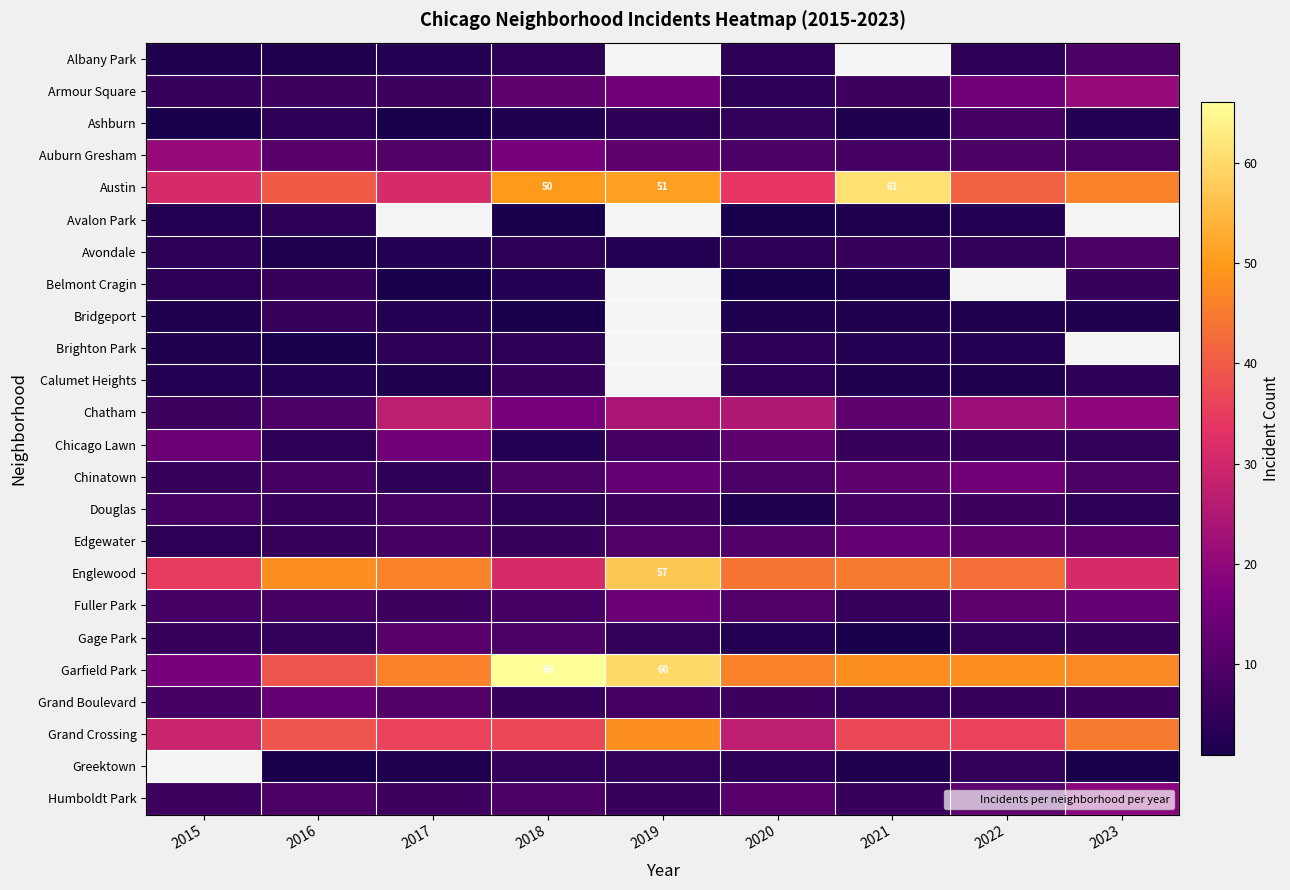

What is the average value of the Ashburn series?

3.3